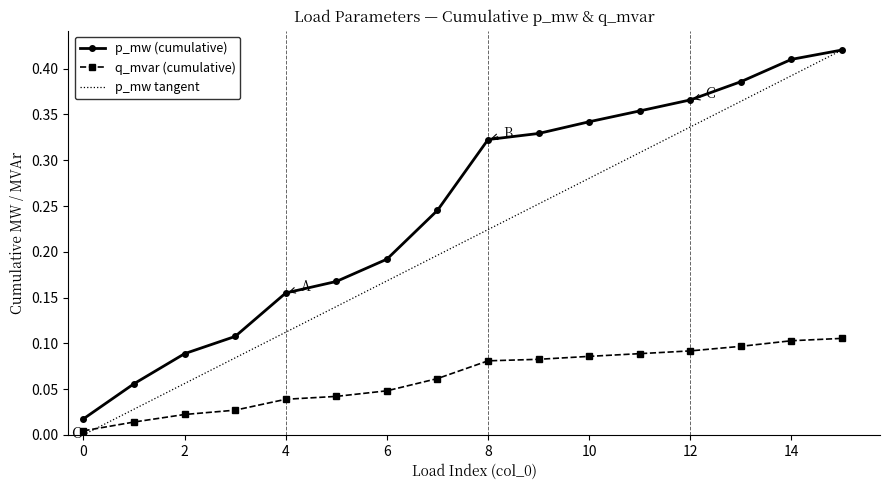

Which series has the largest total across all categories?

p_mw (cumulative)